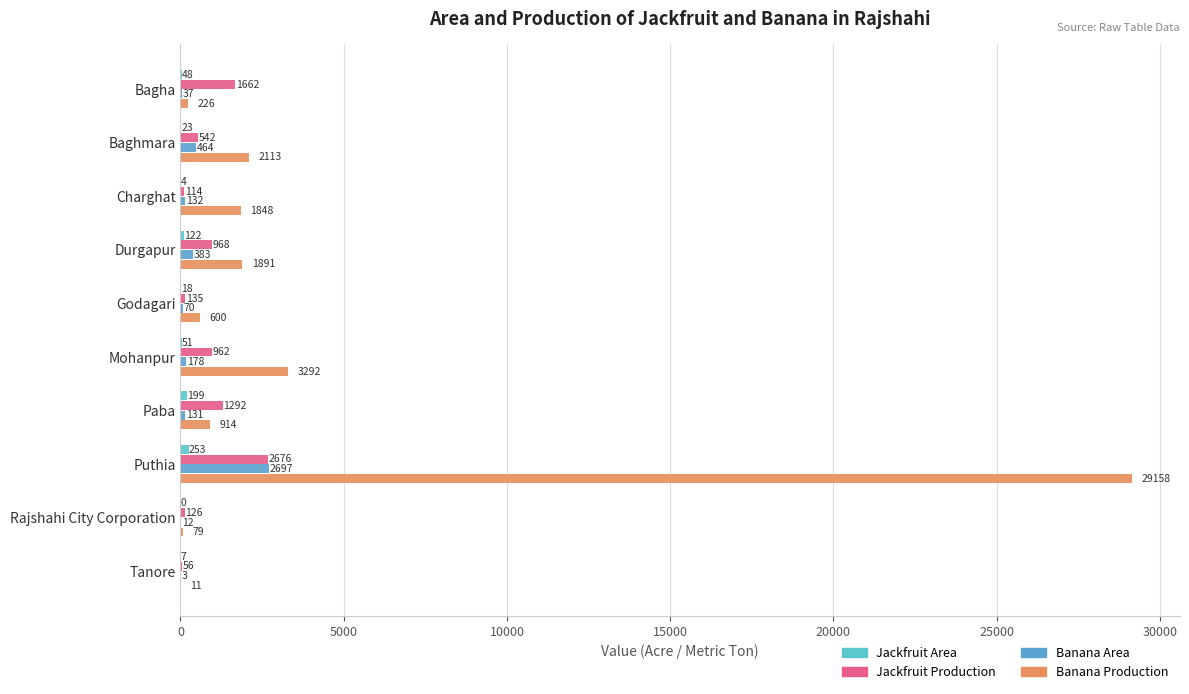

Which category has the highest value across all series?

Puthia